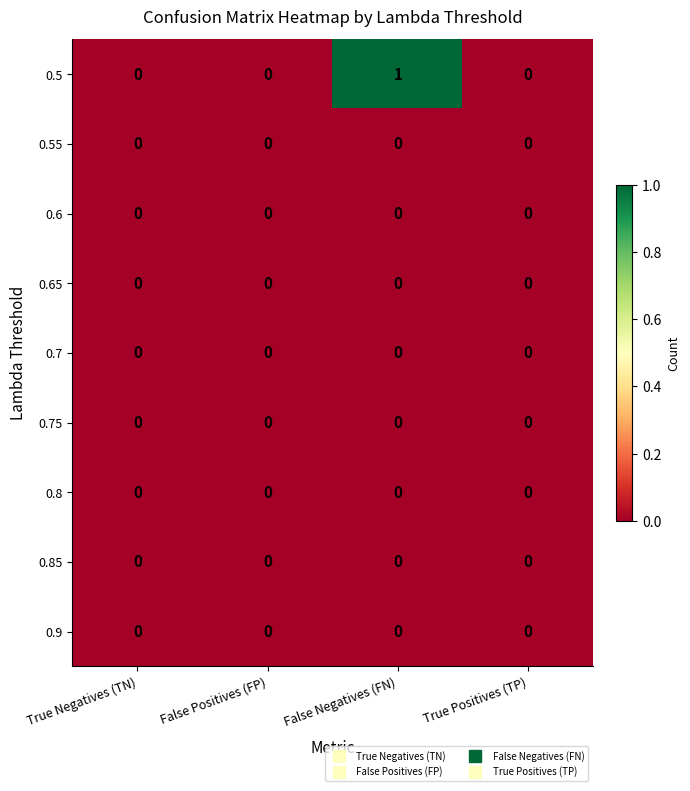

Which category has the highest value across all series?

False Negatives (FN)